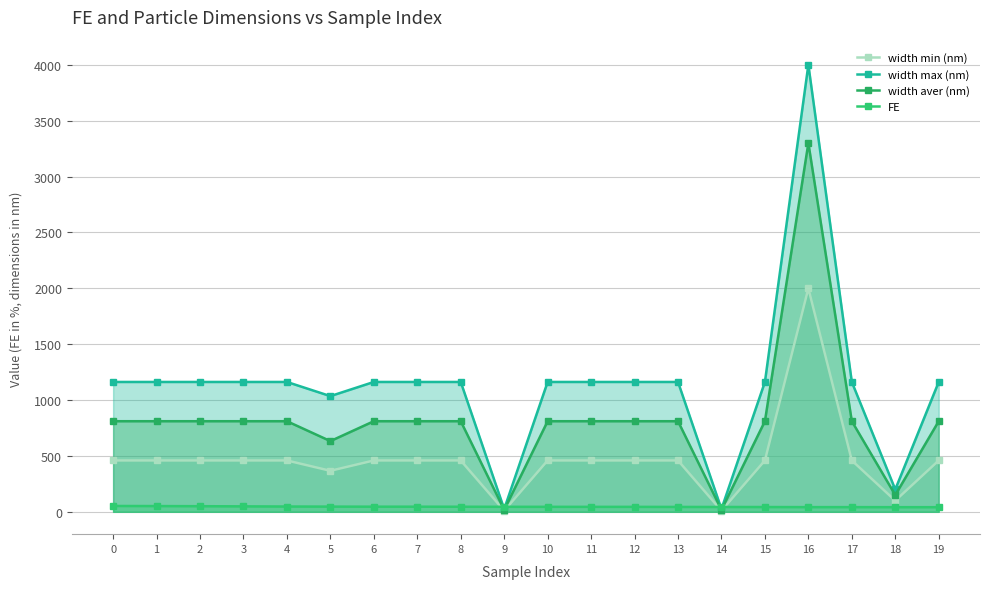

At which category does width aver (nm) reach its first local peak?

16